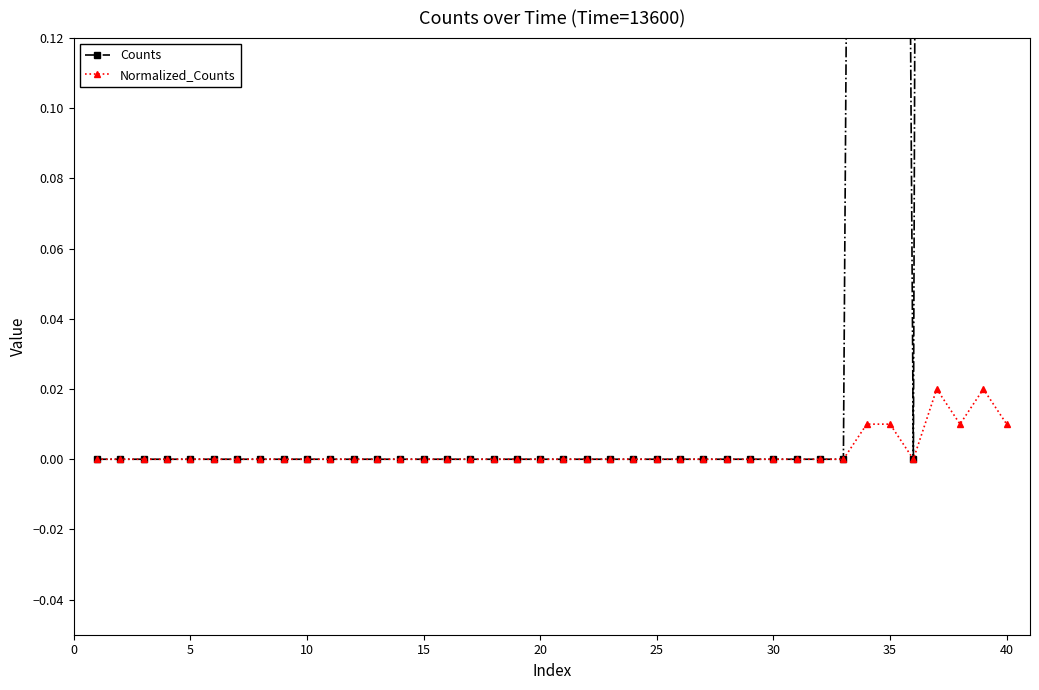

How many data points in Counts are above 0?

6